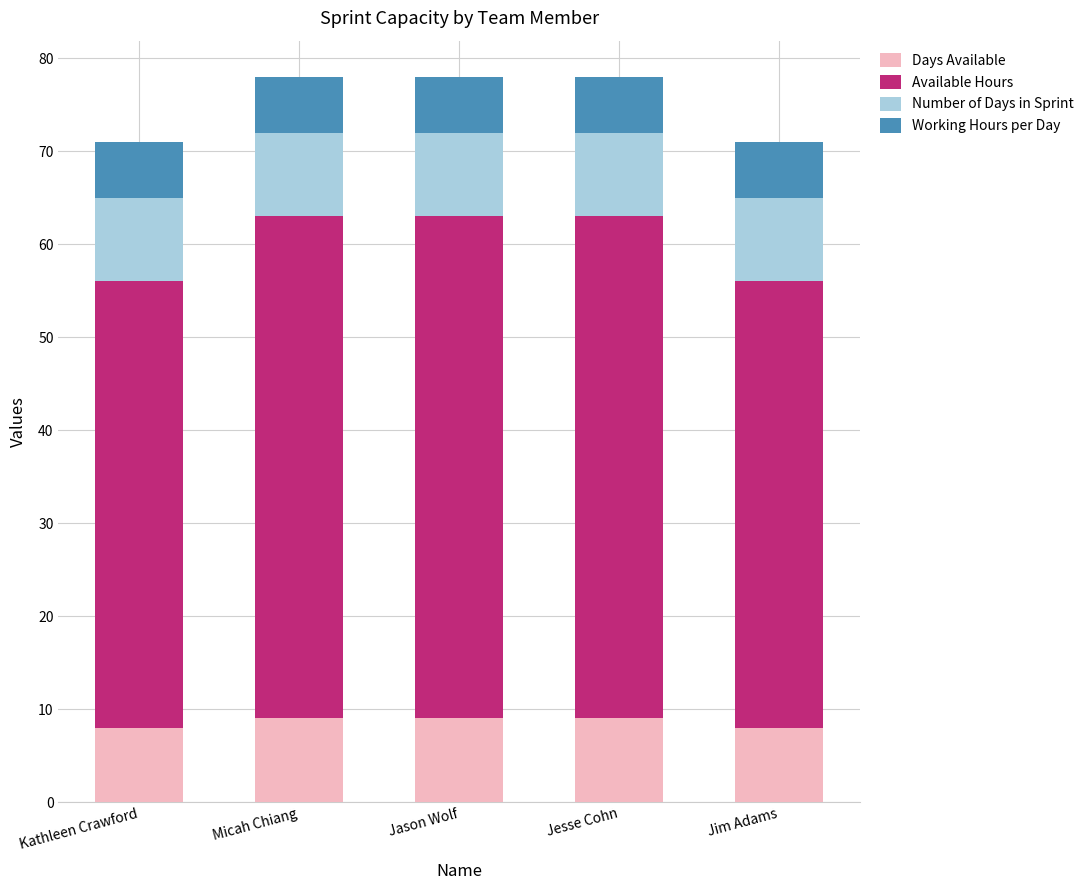

Is it true that Days Available equals 2 at Jesse Cohn?

False